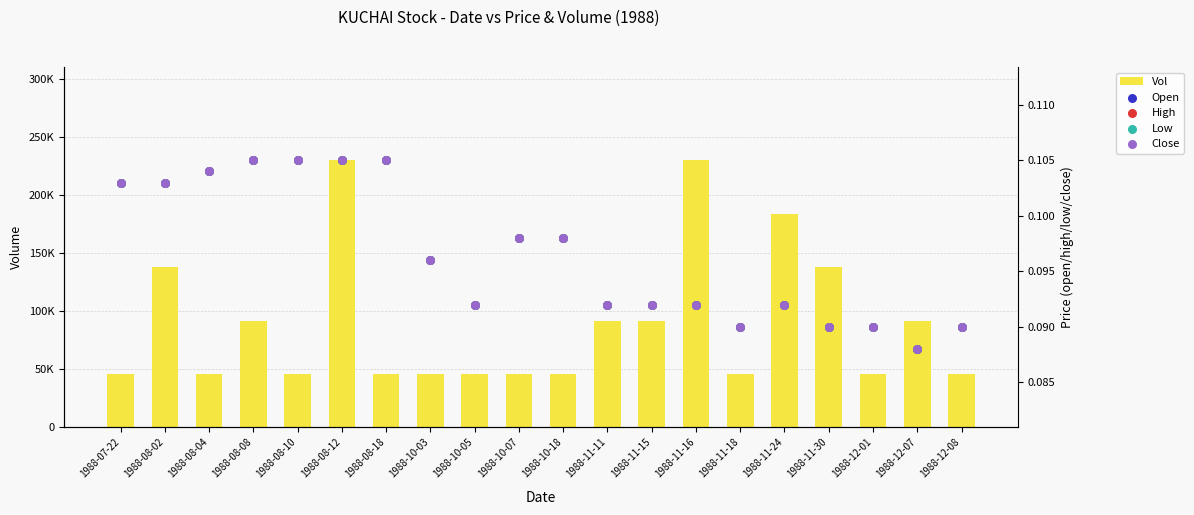

Which series has the largest total across all categories?

vol